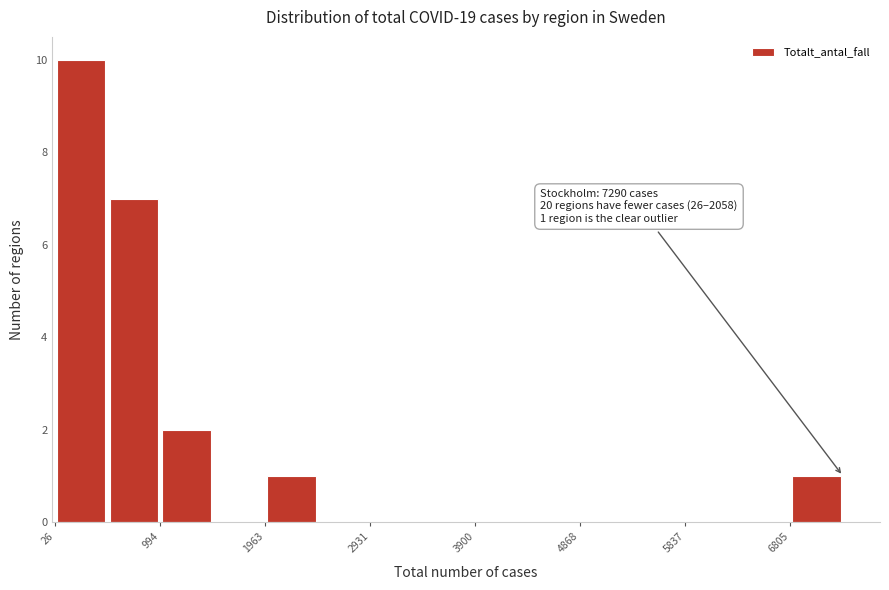

Which range on the x-axis has the tallest bar?

0 to 500